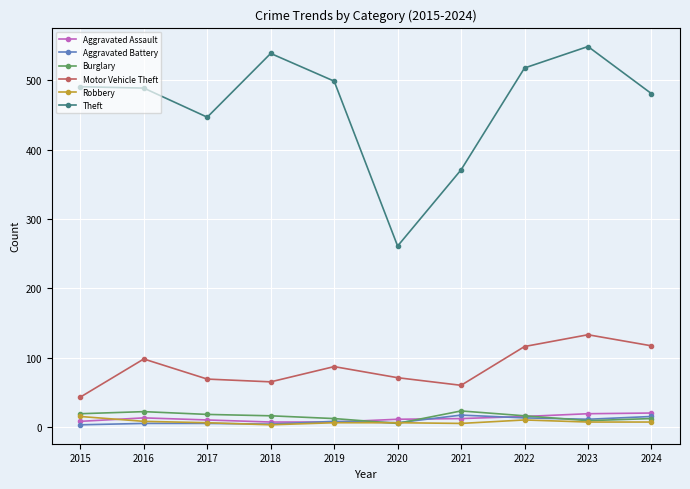

The Motor Vehicle Theft series shows 87 at 2019. True or false?

True